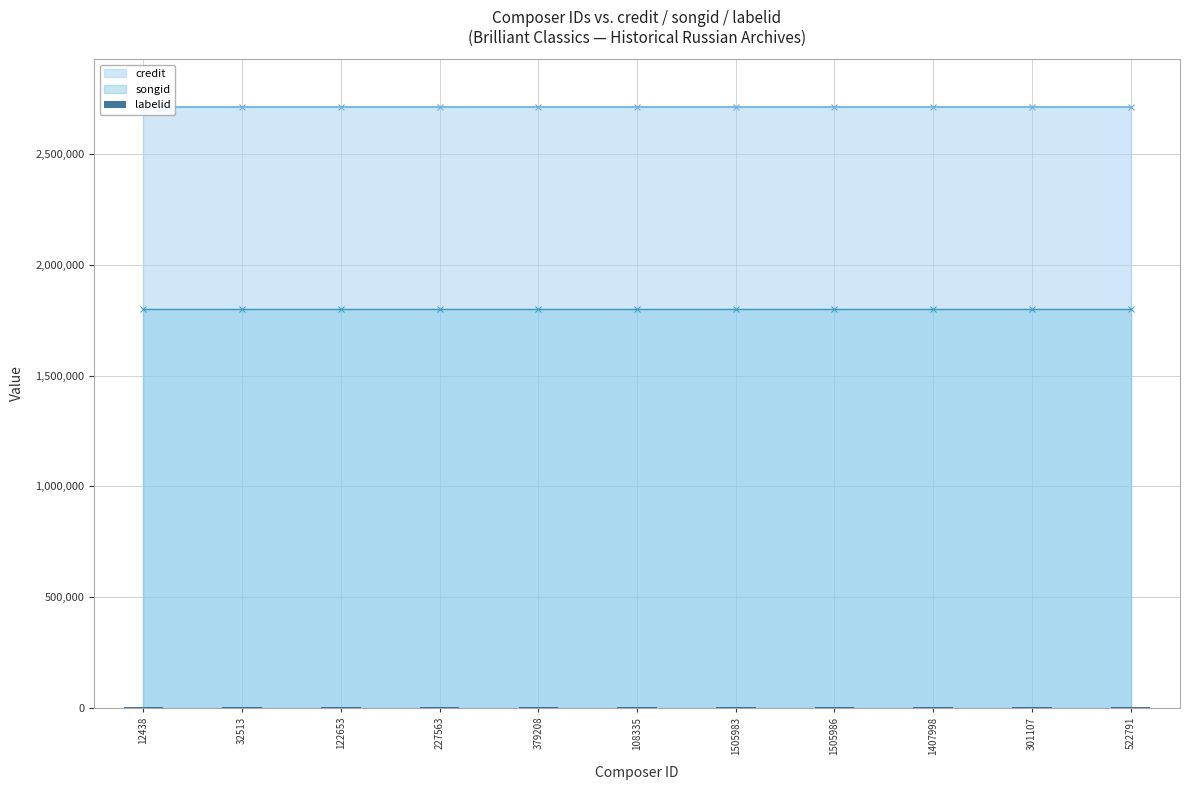

Is it true that credit equals 4337135 at 108335?

False